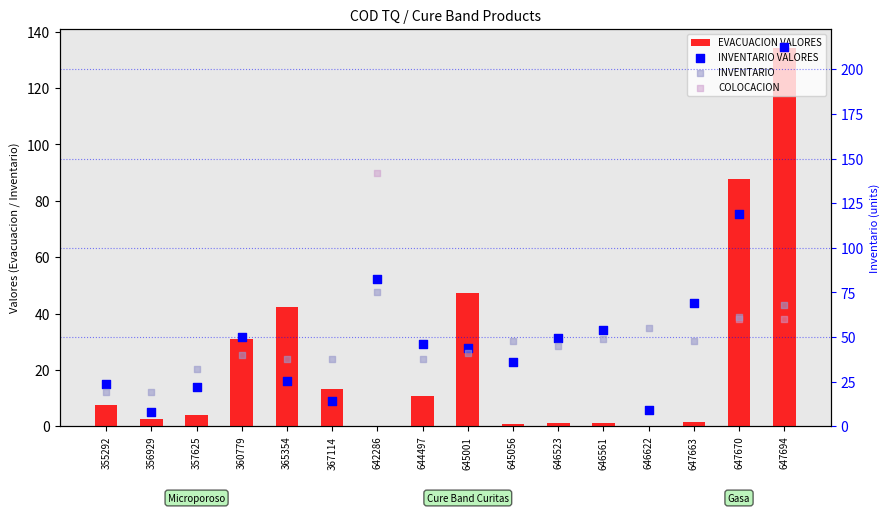

Is the value of INVENTARIO at 357625 greater than the value of EVACUACION VALORES at 356929?

Yes